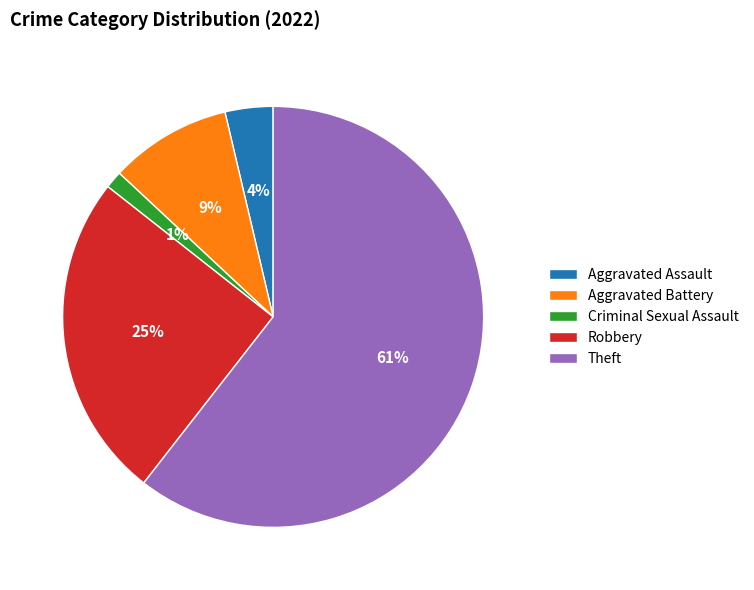

The Aggravated Battery slice represents 2% of the pie. True or false?

False